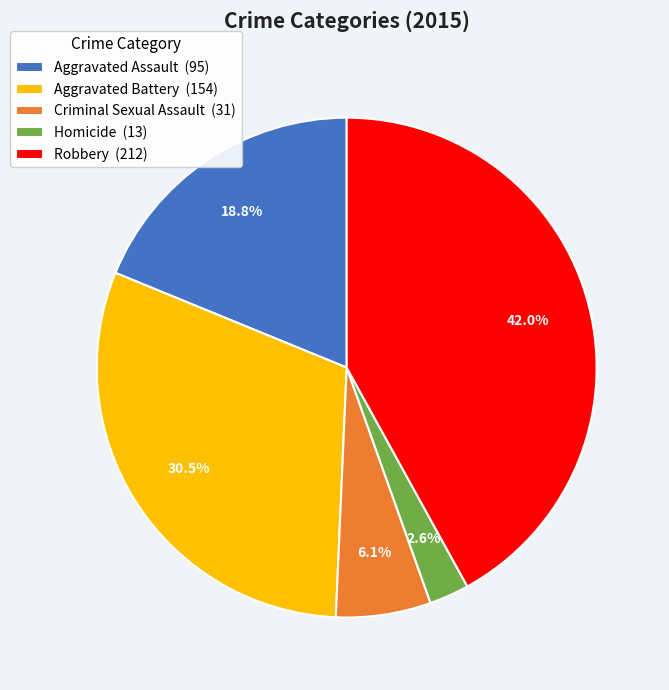

To the nearest percent, what is the average slice percentage?

20%